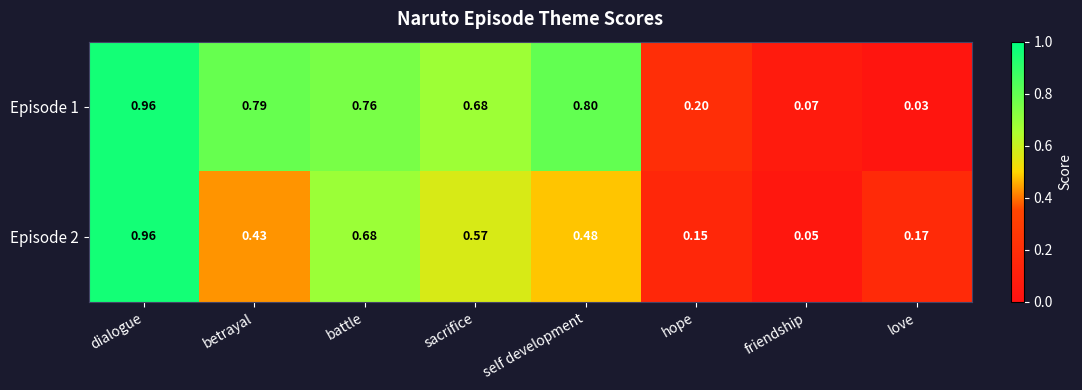

Which series has the widest spread of values?

Episode 1